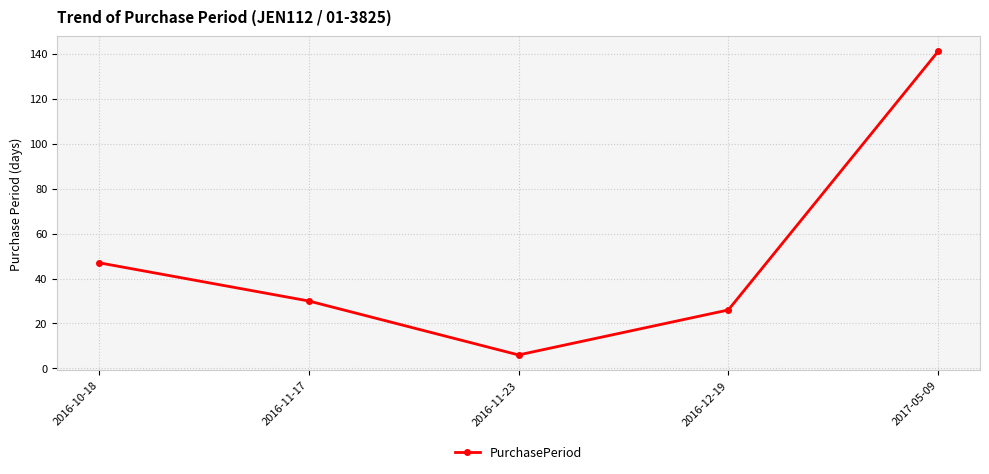

How many lines are shown in the chart?

1